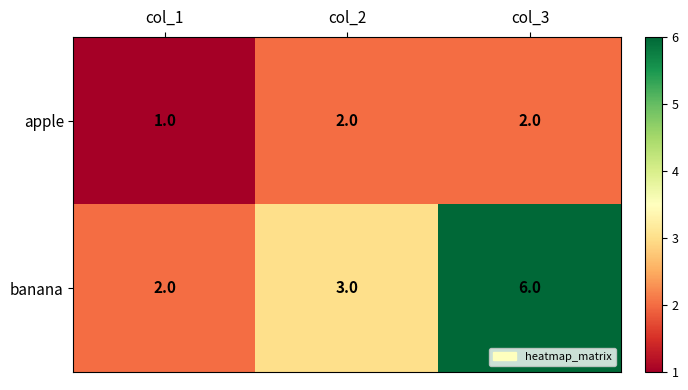

Which series has the widest spread of values?

banana